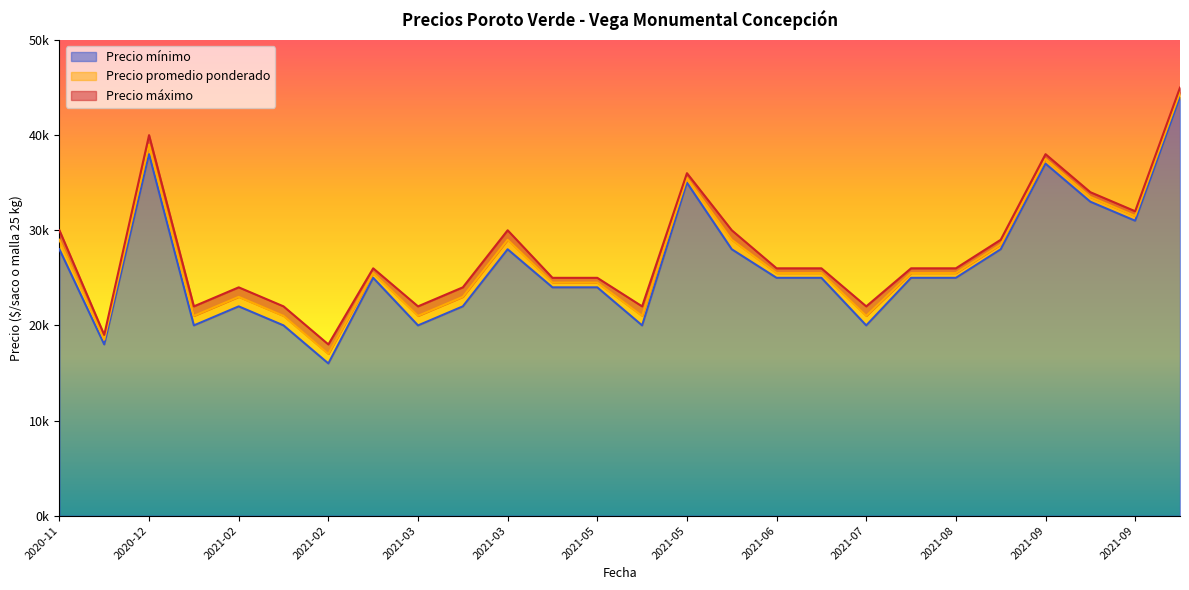

At which category is the sum across all series the highest?

2021-10-06